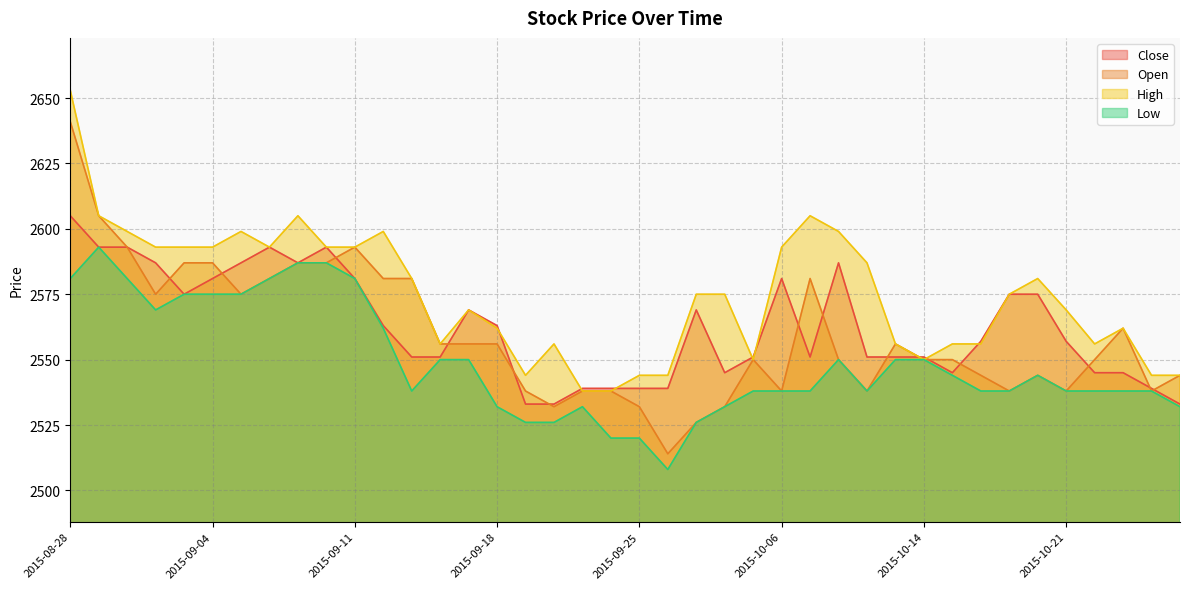

Between which two adjacent categories do Close and High first intersect?

2015-09-18 and 2015-09-21